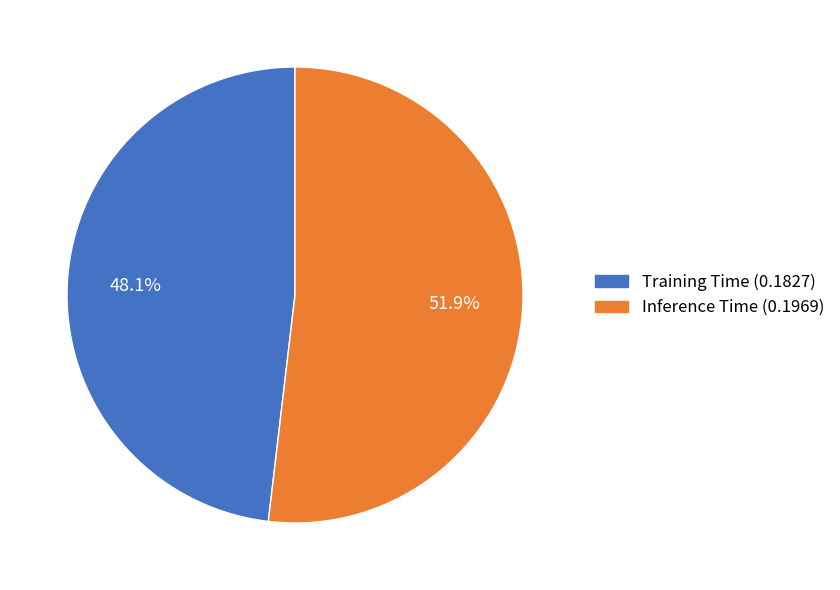

To the nearest percent, what percentage of the pie is Inference Time?

52%